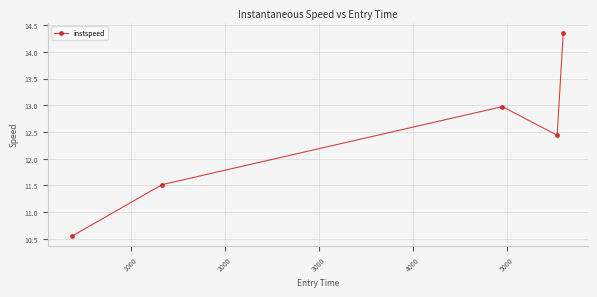

How many points are higher than both their immediate neighbors (excluding endpoints)?

1